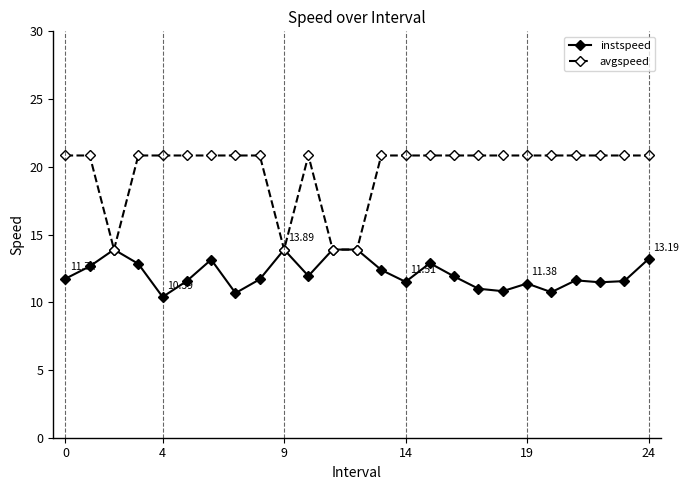

Rank the series by their maximum value, from highest to lowest.

avgspeed, instspeed